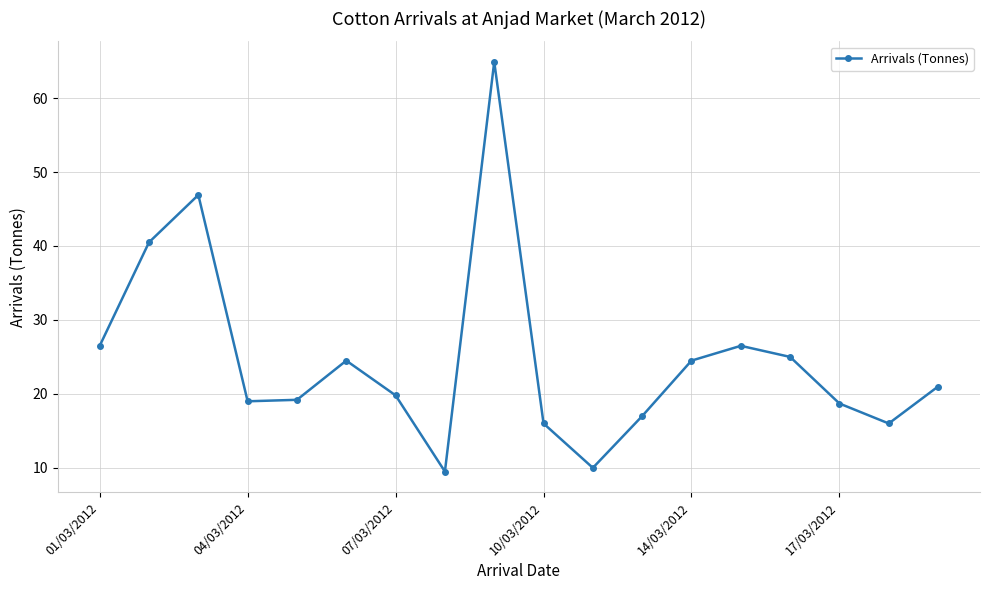

What is the difference between the maximum and minimum values?

55.4